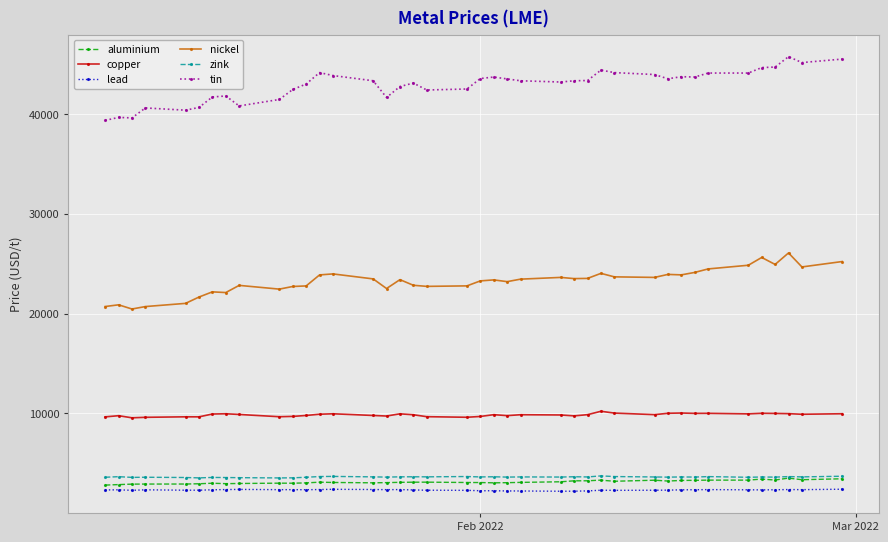

At how many categories does at least one series exceed 16286?

40